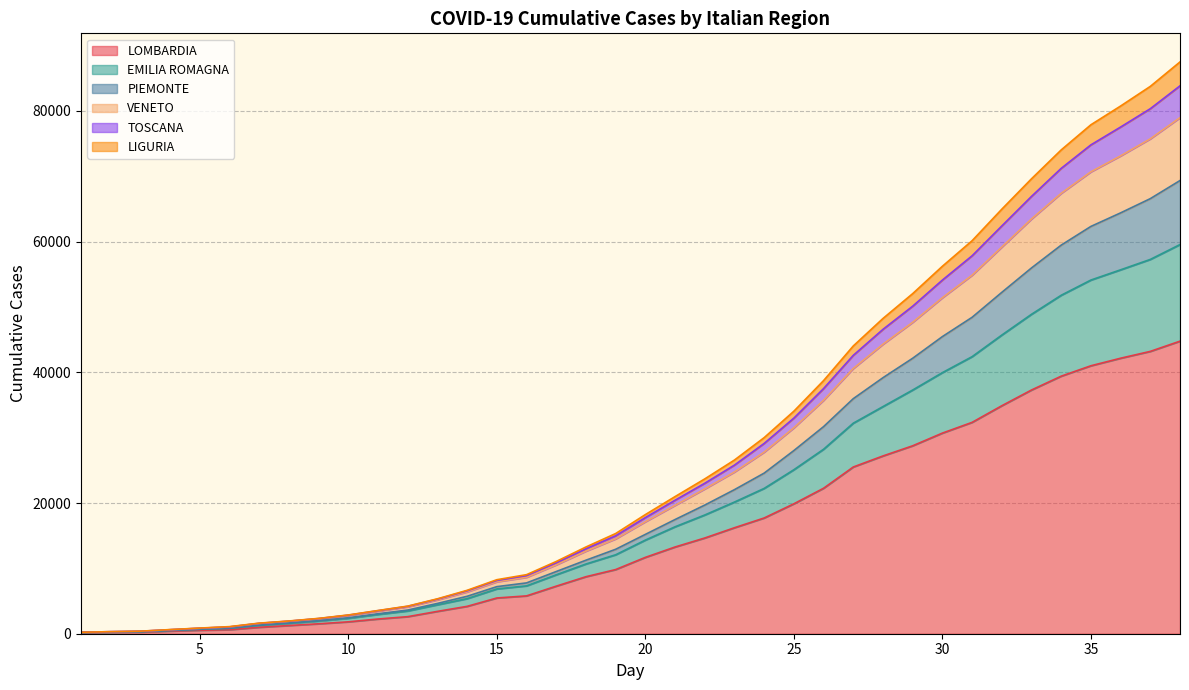

True or false: LOMBARDIA has more than 0 interior local peaks.

False